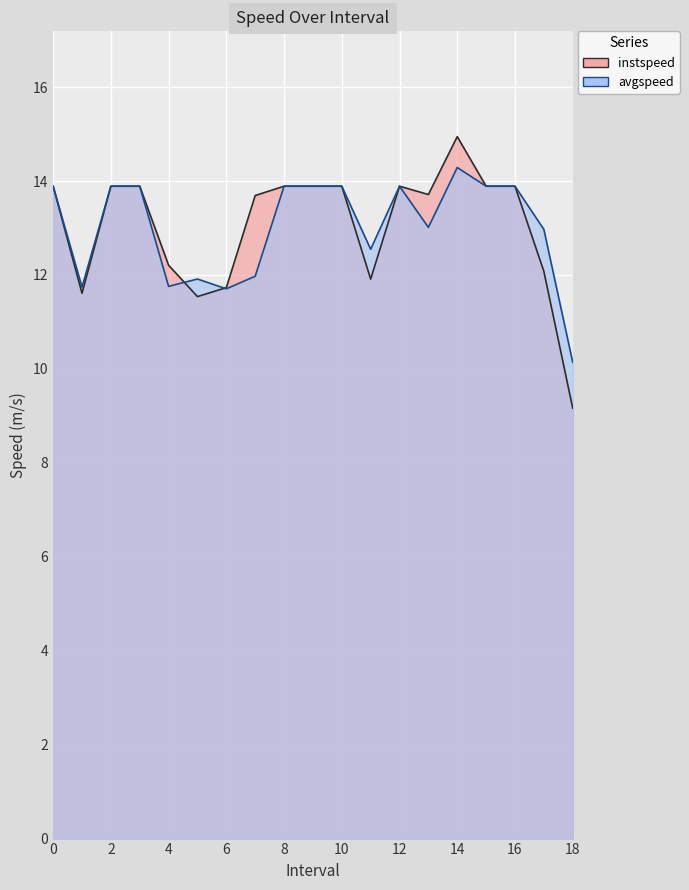

Which category has the highest value in the avgspeed series?

14.0